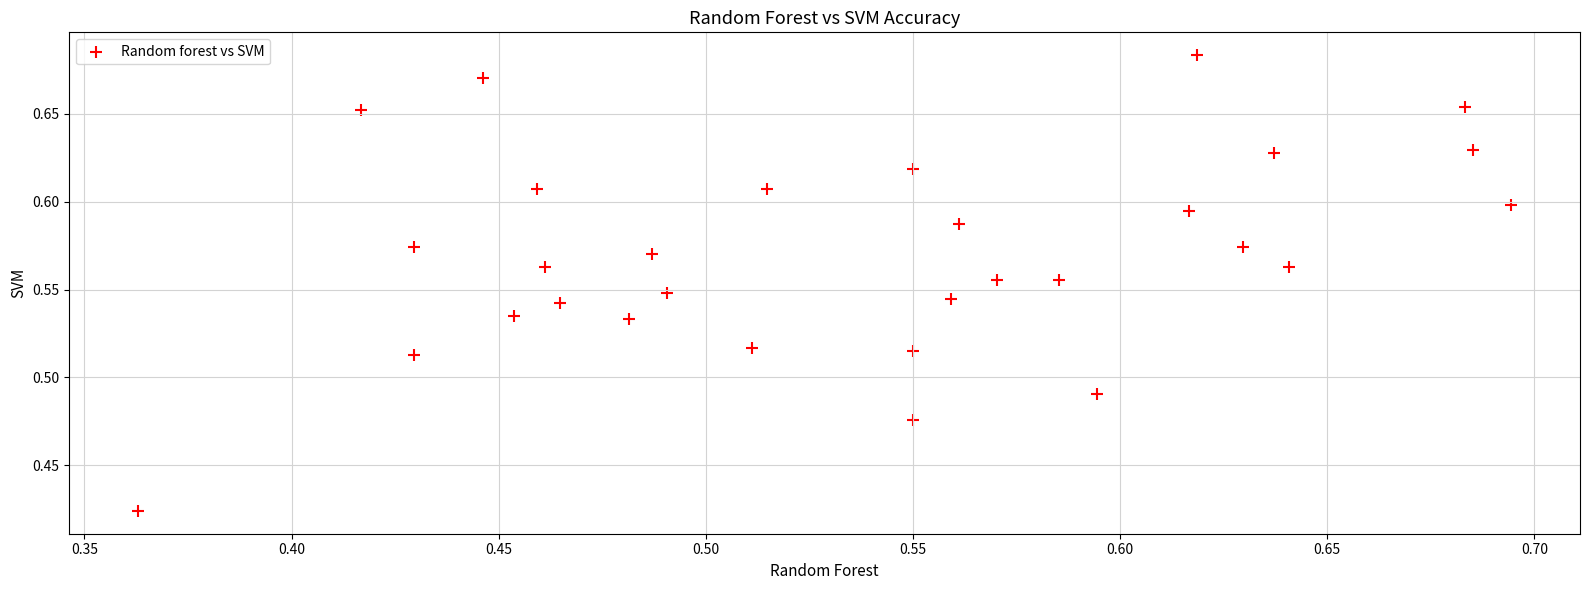

What is the range of X values (max minus min)?

0.3